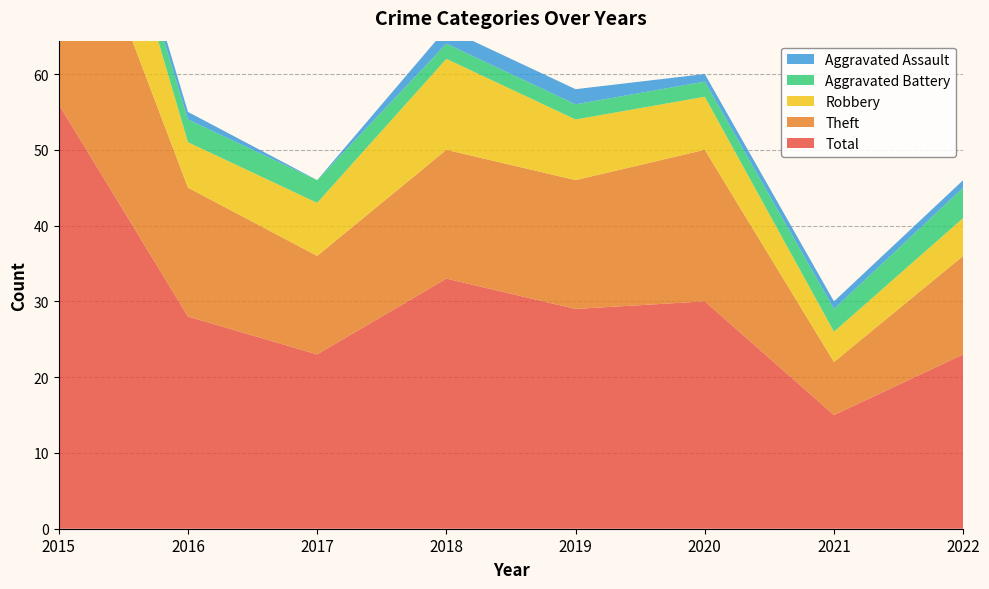

Reading left to right, what are all the values shown in this chart?

Aggravated Assault: 2015=2	2016=1	2017=0	2018=2	2019=2	2020=1	2021=1	2022=1
Aggravated Battery: 2015=1	2016=3	2017=3	2018=2	2019=2	2020=2	2021=3	2022=4
Robbery: 2015=19	2016=6	2017=7	2018=12	2019=8	2020=7	2021=4	2022=5
Theft: 2015=34	2016=17	2017=13	2018=17	2019=17	2020=20	2021=7	2022=13
Total: 2015=56	2016=28	2017=23	2018=33	2019=29	2020=30	2021=15	2022=23